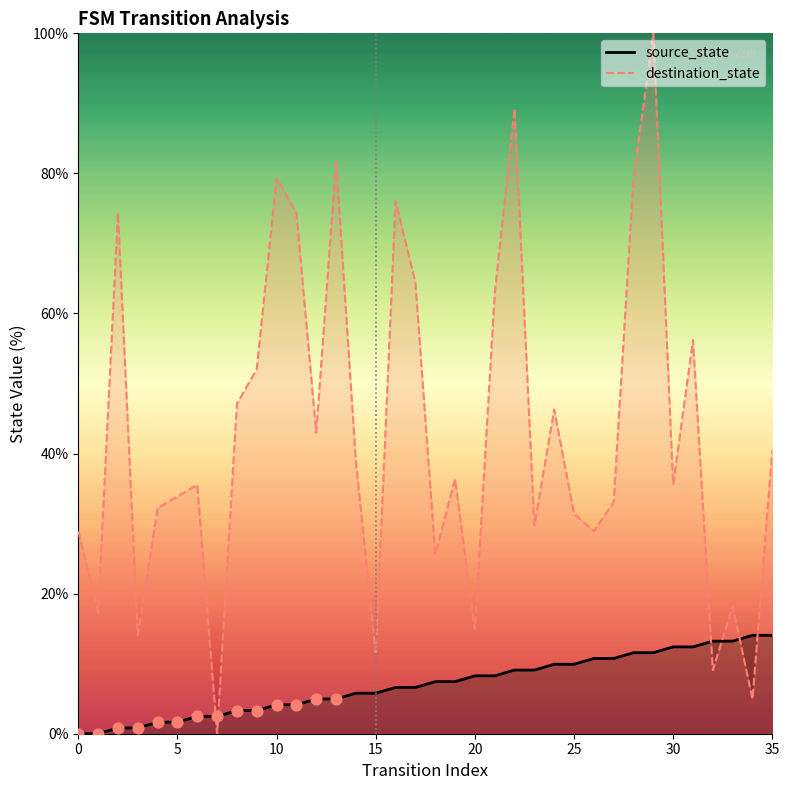

Is the value of destination_state at 15 greater than the value of source_state at 16?

Yes